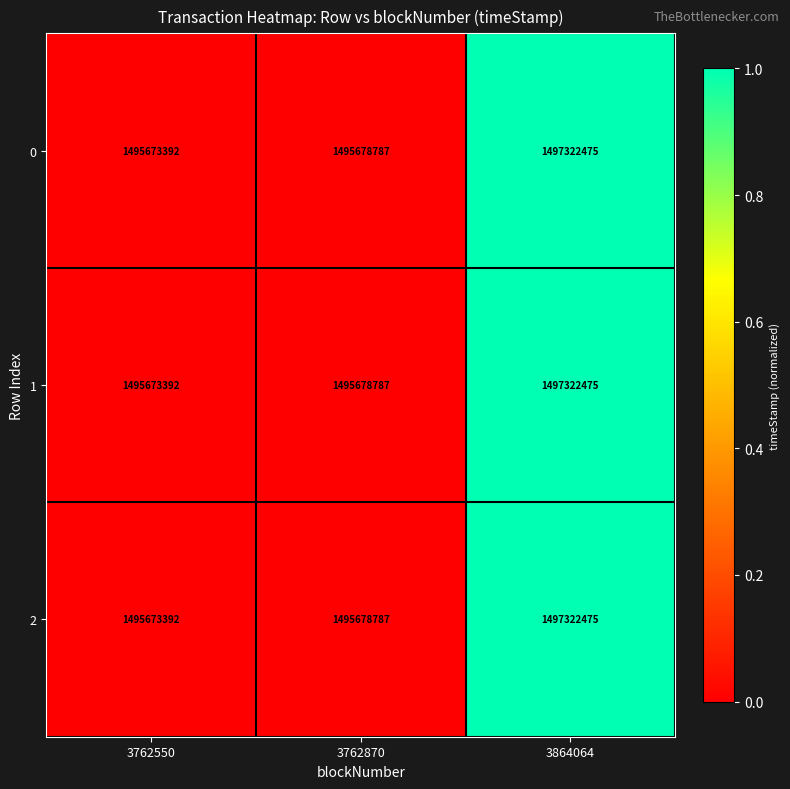

The value of 0 at 3864064 is 1497322475. True or false?

True